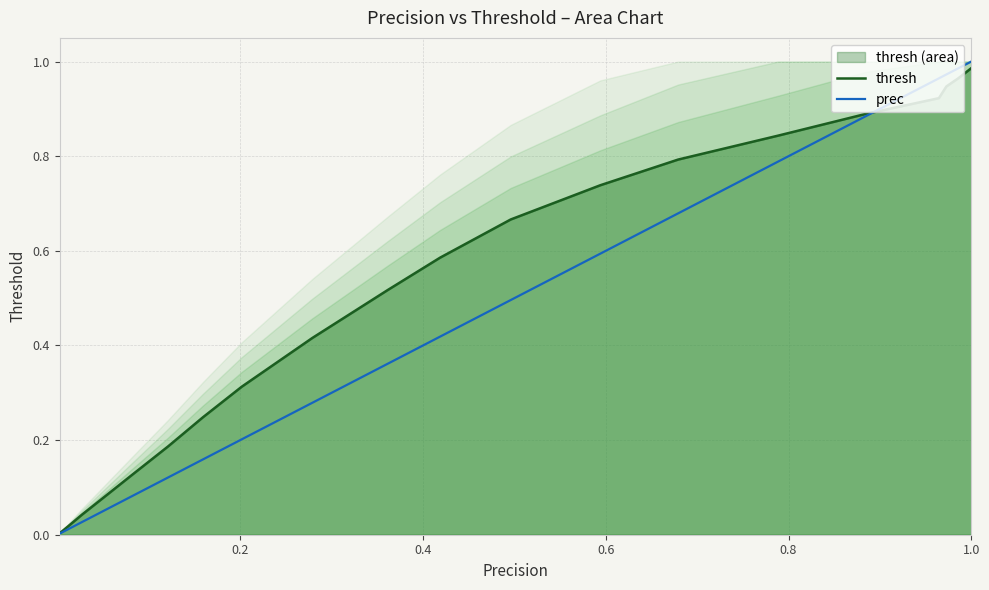

True or false: thresh has a value of 1.3 at 0.2.

False